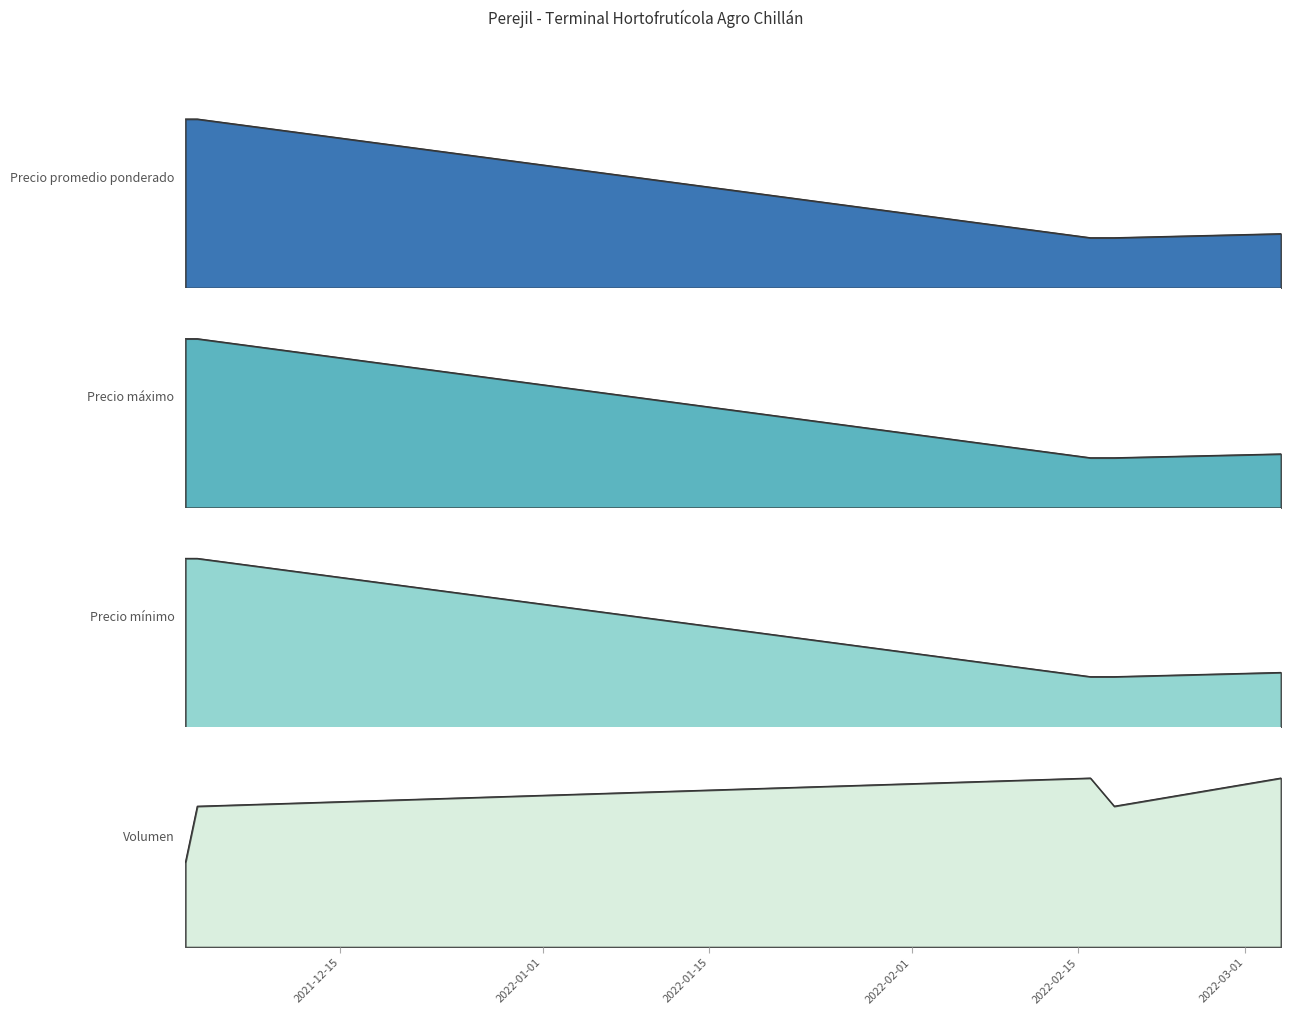

The Precio promedio ponderado series shows 974 at 2022-02-16. True or false?

False